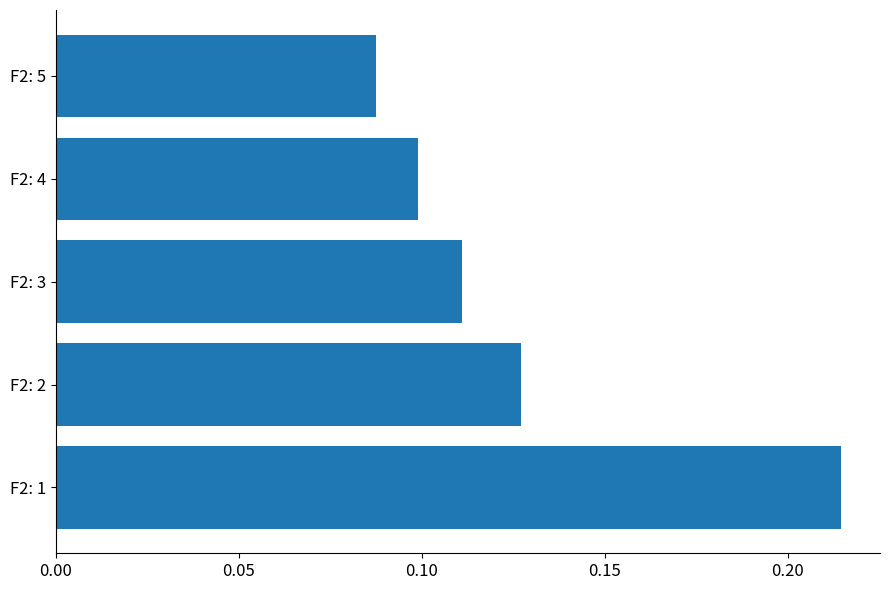

What is the sum of all values?

0.6